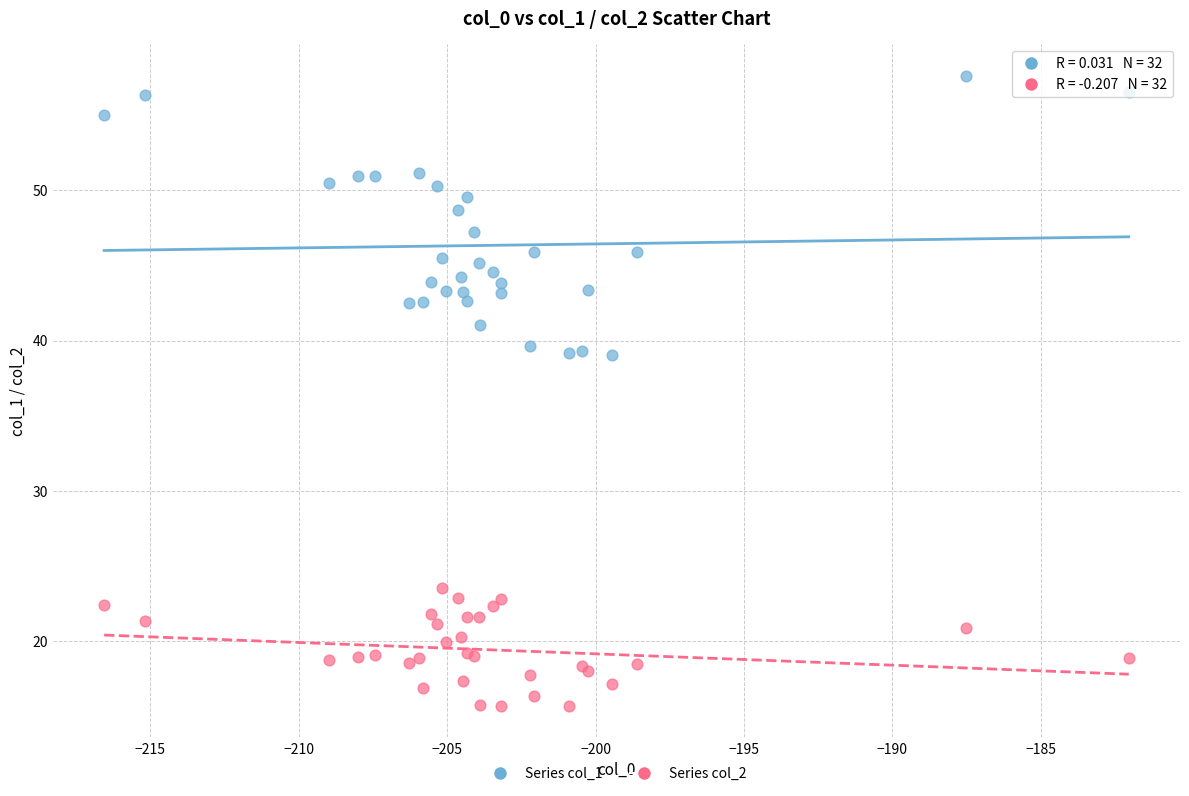

Which series contains the highest Y value?

Series col_1